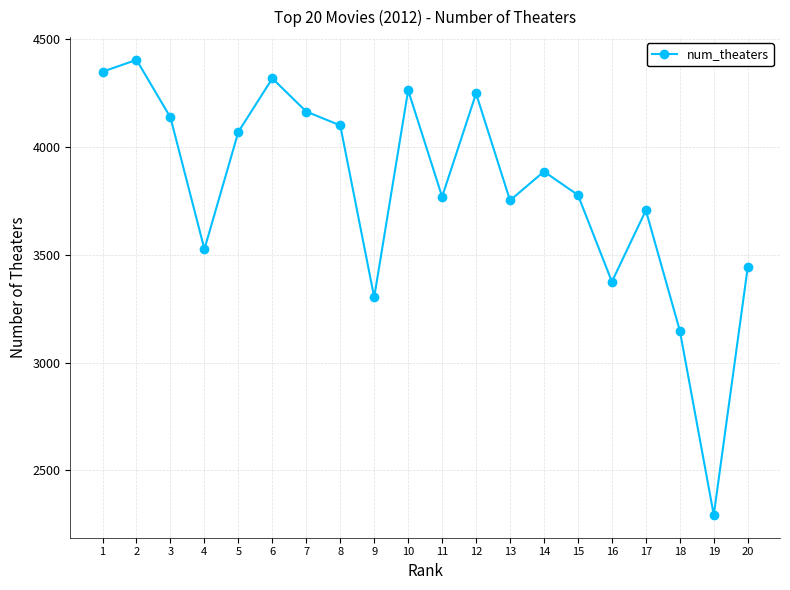

What is the value of the 1st point from the left?

4349